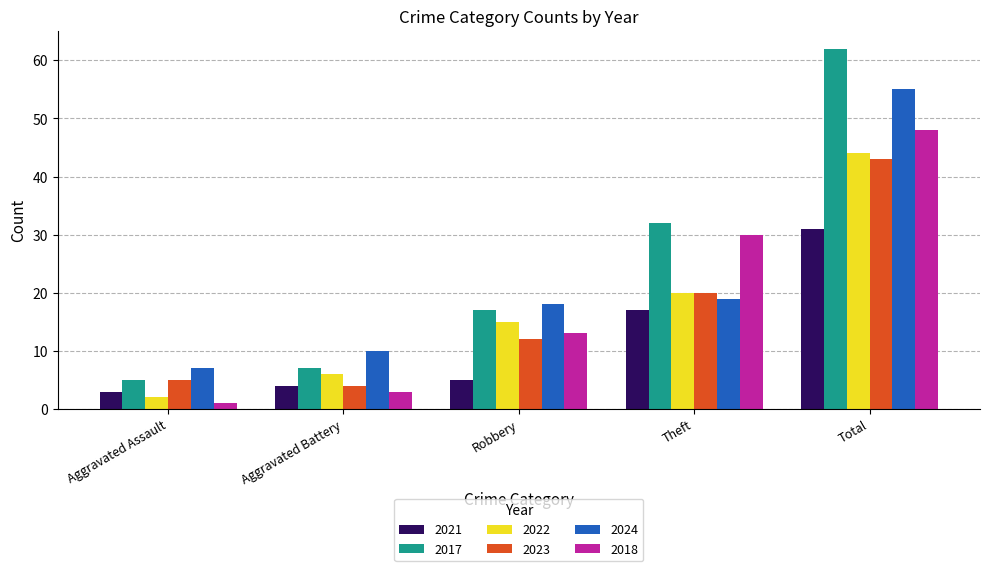

What is the value of the 2021 bar at the 1st from the left?

3